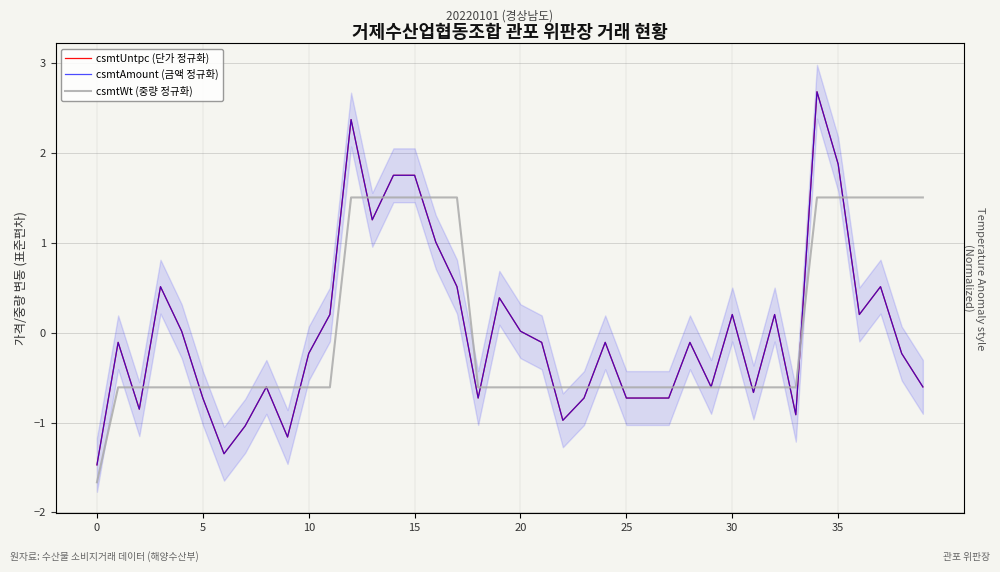

How many times do csmtUntpc (단가 정규화) and csmtWt (중량 정규화) cross each other?

19